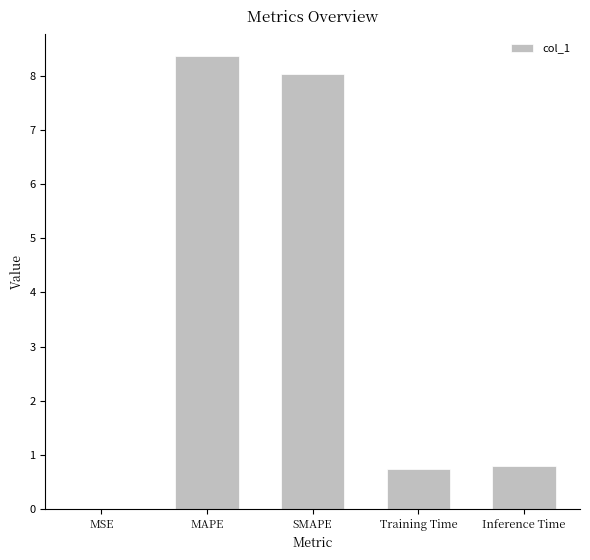

What is the greatest value displayed?

8.4